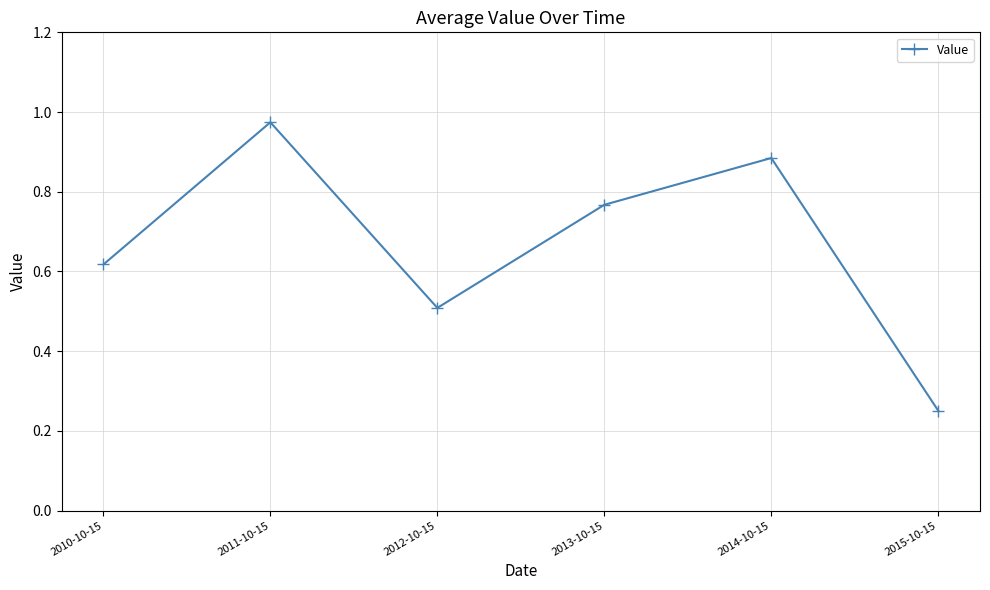

Which category has the lowest value across all series?

2015-10-15